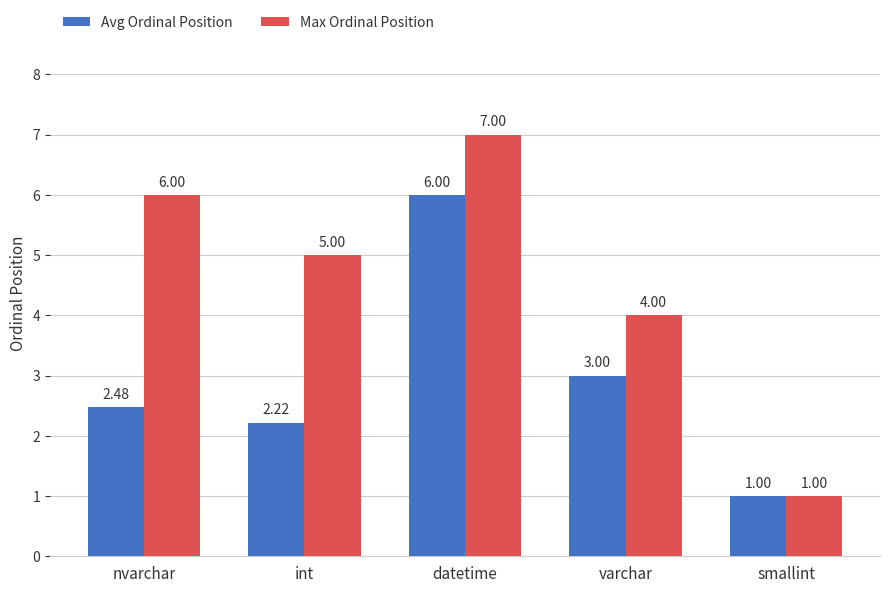

Between int and smallint, which series saw the biggest shift?

Max Ordinal Position